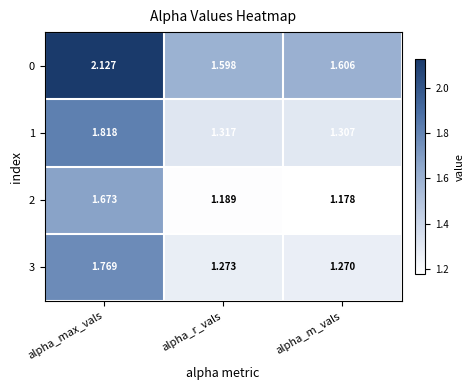

Which series has the widest spread of values?

0